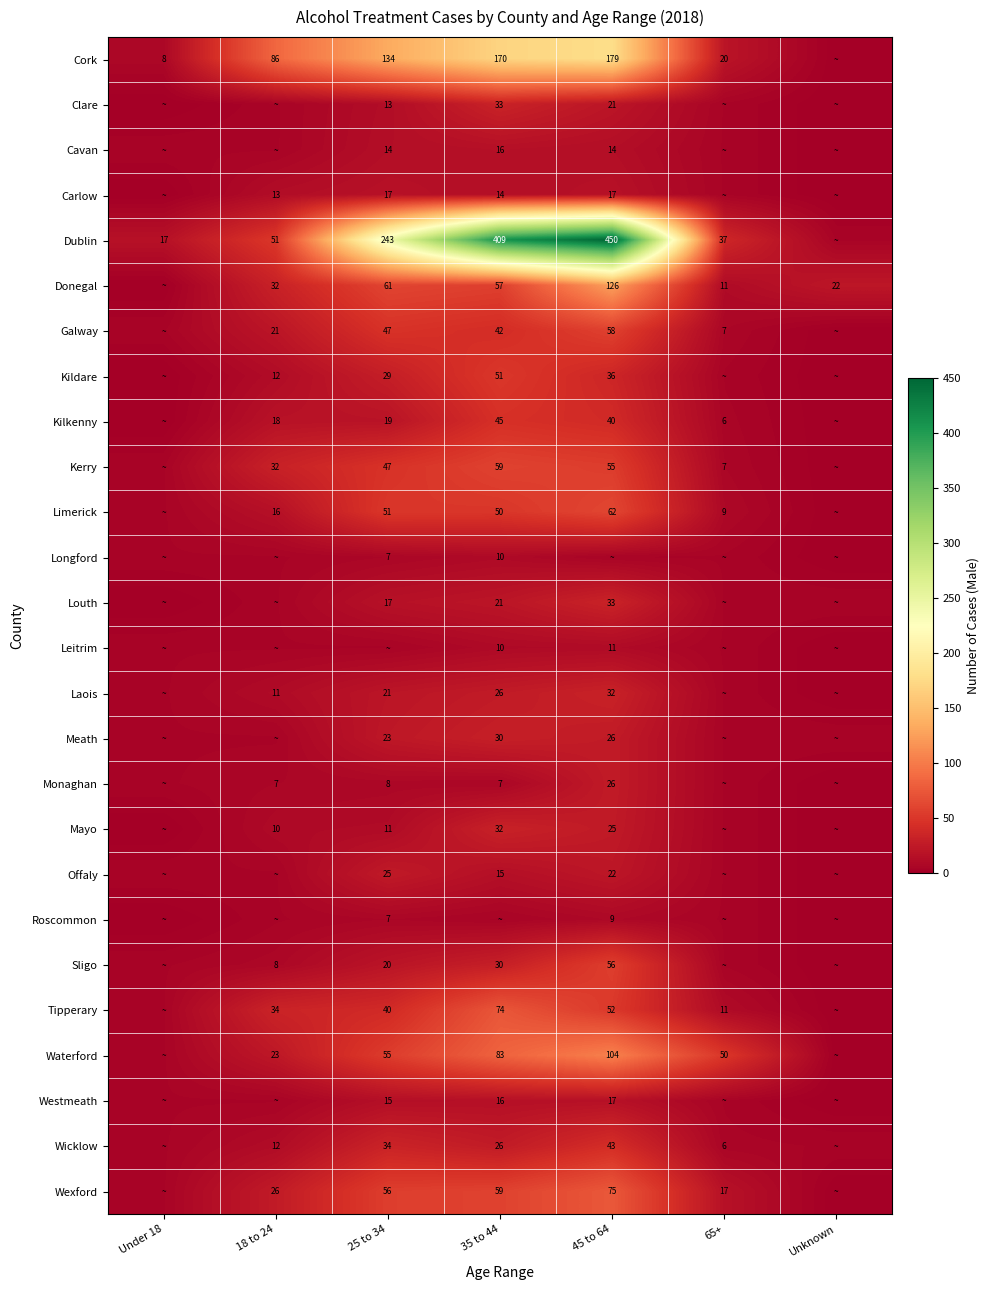

Is the value of Longford at 35 to 44 greater than the value of Kildare at 25 to 34?

No